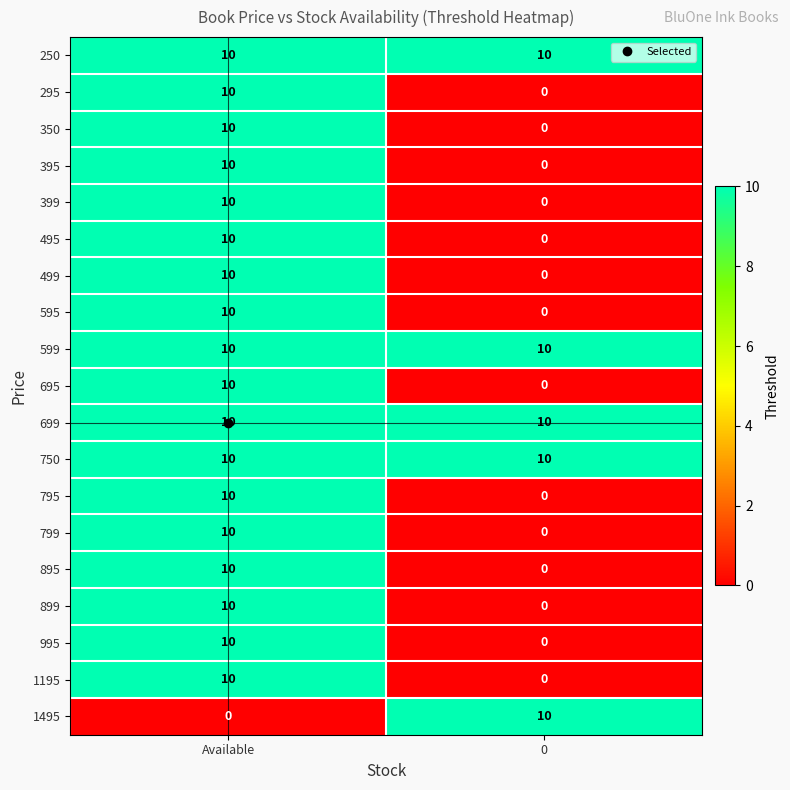

What is the average value of the 995 series?

5